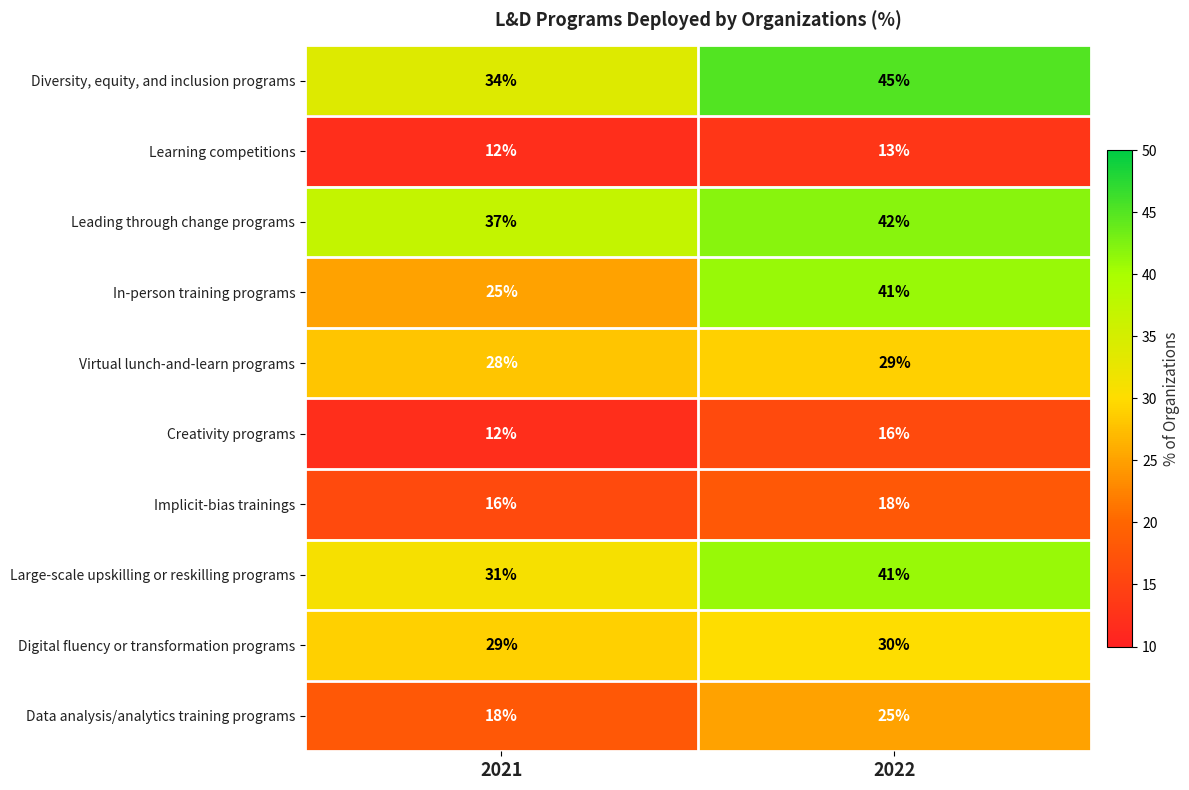

Reading left to right, transcribe all the data shown in this chart.

Diversity, equity, and inclusion programs: 34	45
Learning competitions: 12	13
Leading through change programs: 37	42
In-person training programs: 25	41
Virtual lunch-and-learn programs: 28	29
Creativity programs: 12	16
Implicit-bias trainings: 16	18
Large-scale upskilling or reskilling programs: 31	41
Digital fluency or transformation programs: 29	30
Data analysis/analytics training programs: 18	25